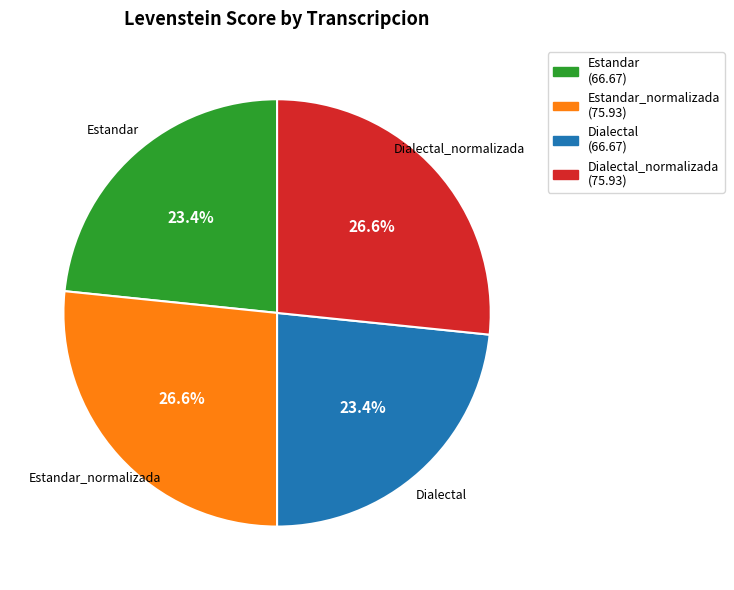

Is there any slice that represents more than half of the pie?

No